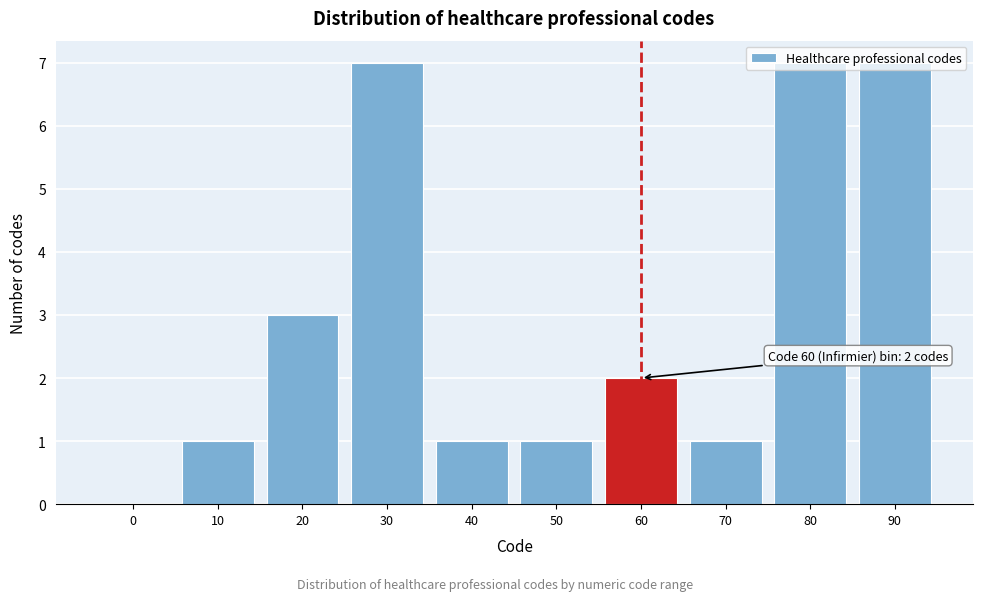

What is the maximum value shown in the chart?

7